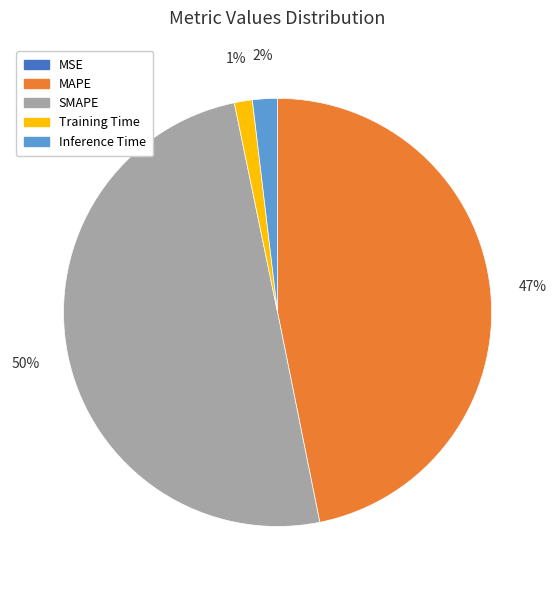

Is the sum of Inference Time and SMAPE greater than half?

Yes